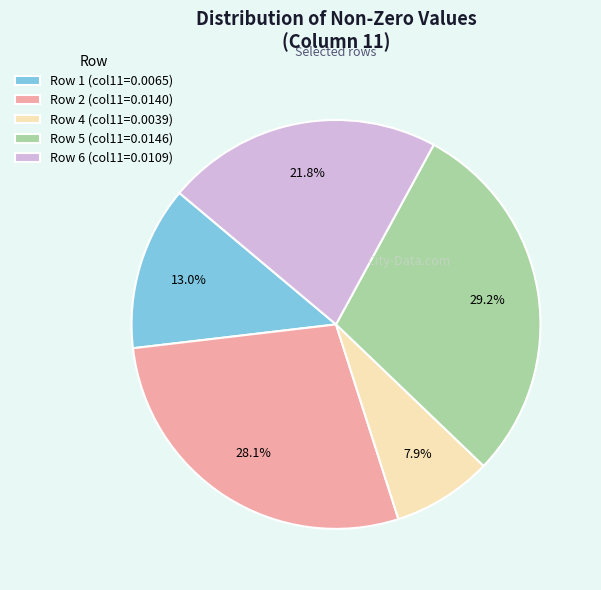

To the nearest percent, what percentage of the pie is Row 1?

13%